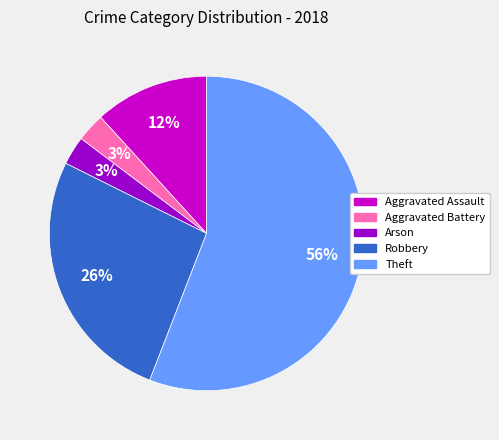

Which category has the biggest portion of the pie?

Theft